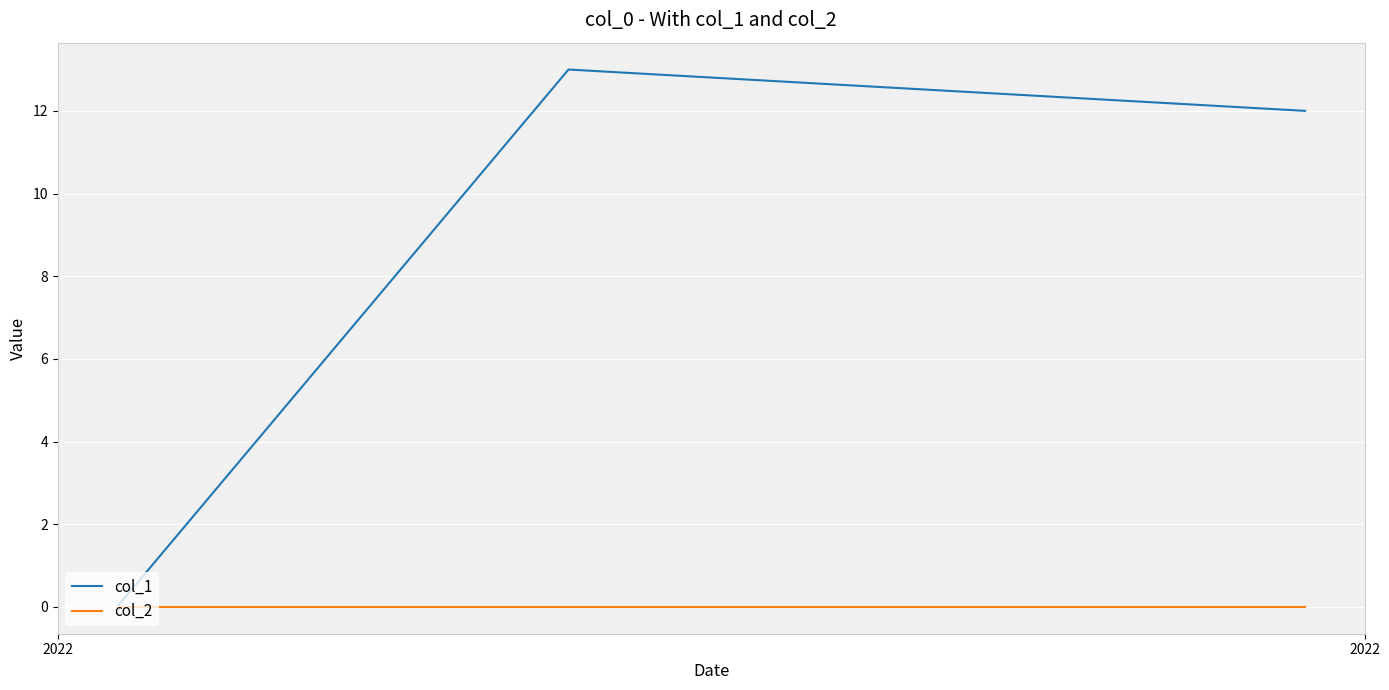

List the series in order of their peak value, highest first.

col_1, col_2